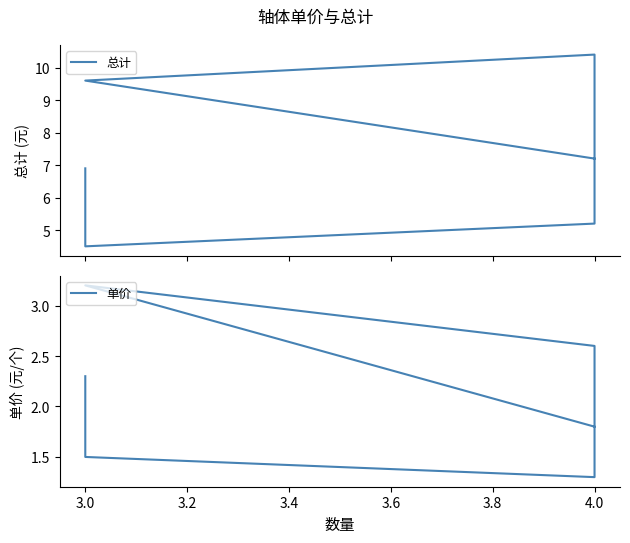

What is the difference between the second highest and second lowest values in the 单价 series?

1.1